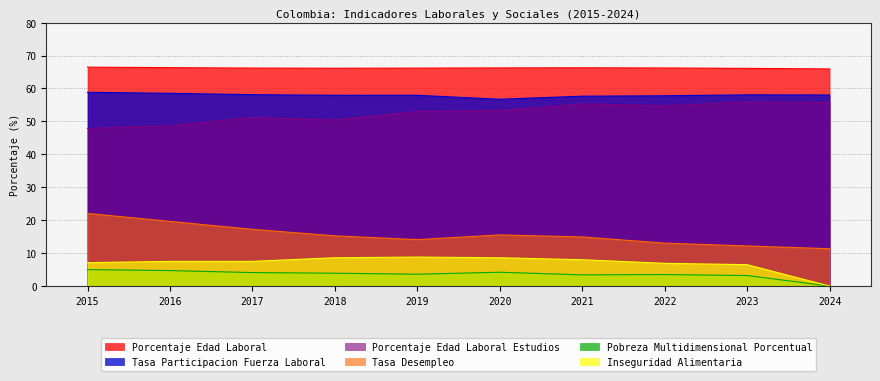

Is it true that Tasa_Desempleo equals 23.6 at 2020?

False